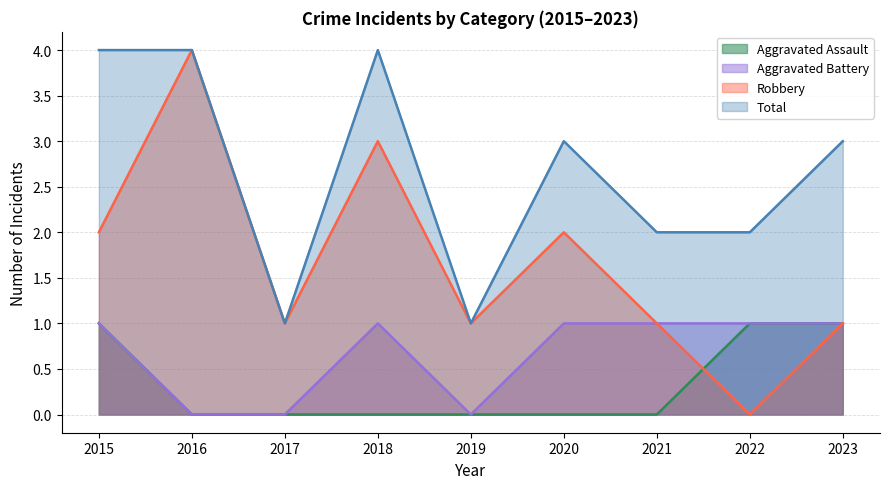

Is it true that Robbery equals 0 at 2019?

False